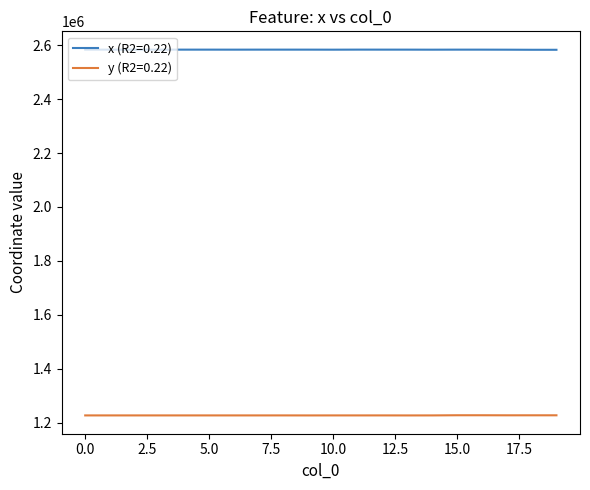

True or false: y (R2=0.22) and x (R2=0.22) intersect in this chart.

False